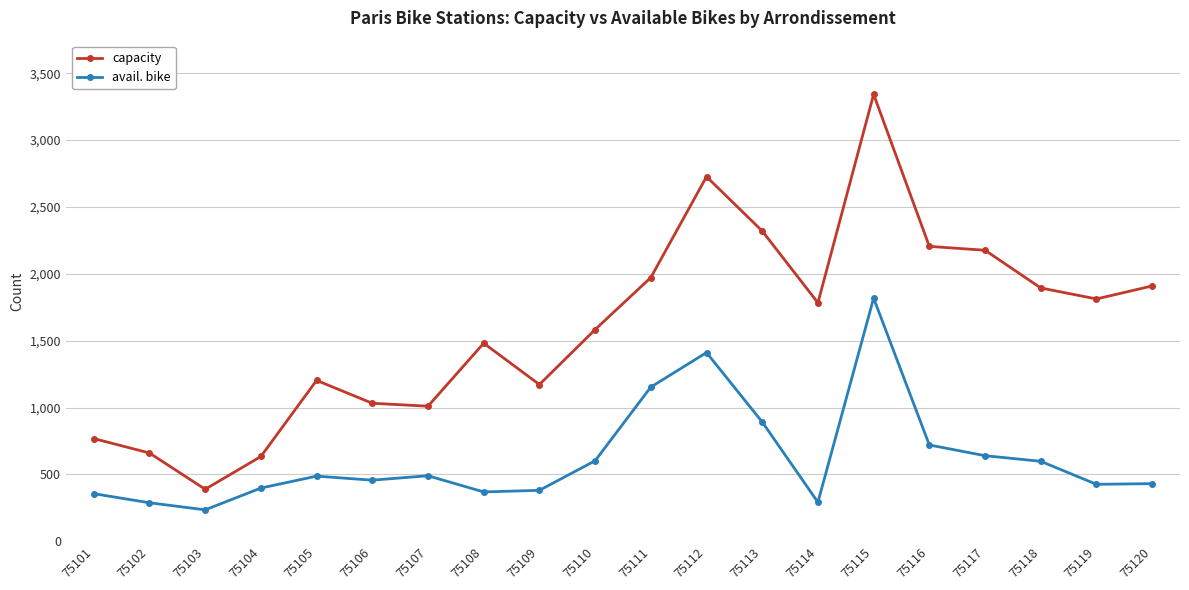

What is the difference between the capacity values at 75119 and 75120?

97